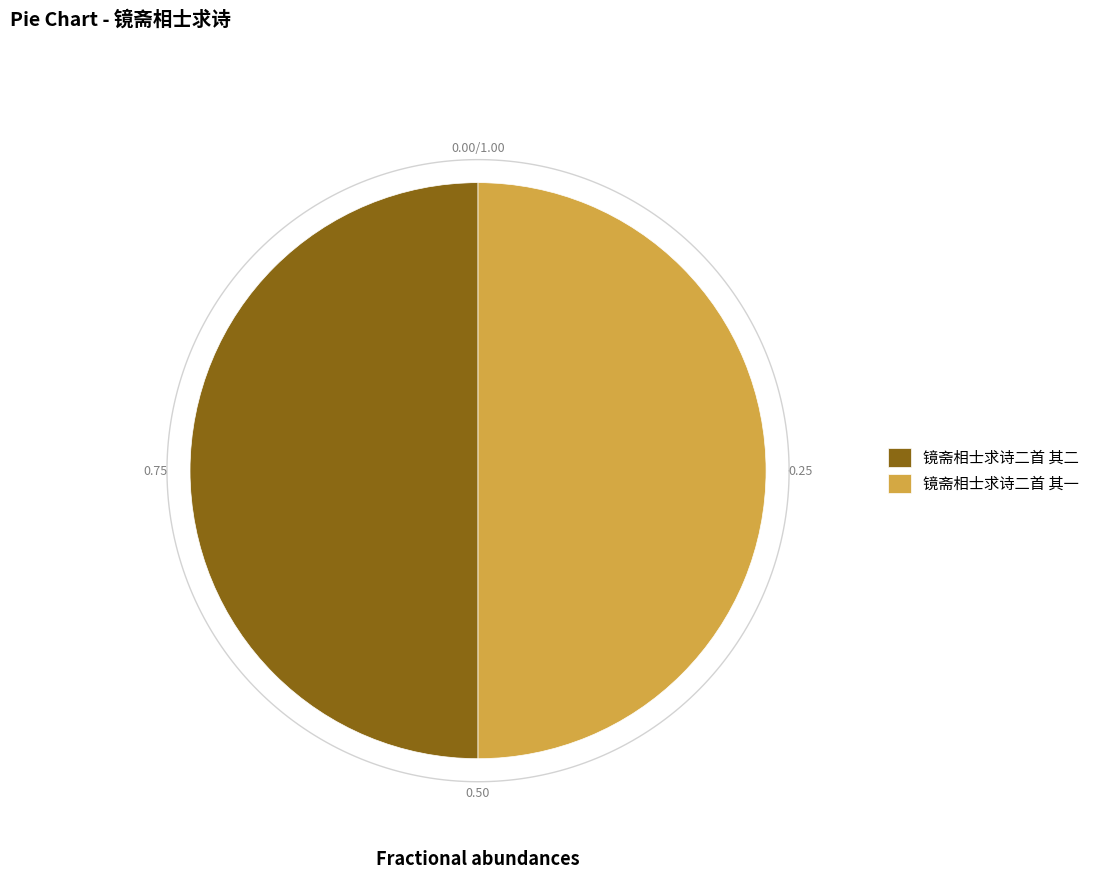

Rank the categories by value from lowest to highest.

镜斋相士求诗二首 其二, 镜斋相士求诗二首 其一